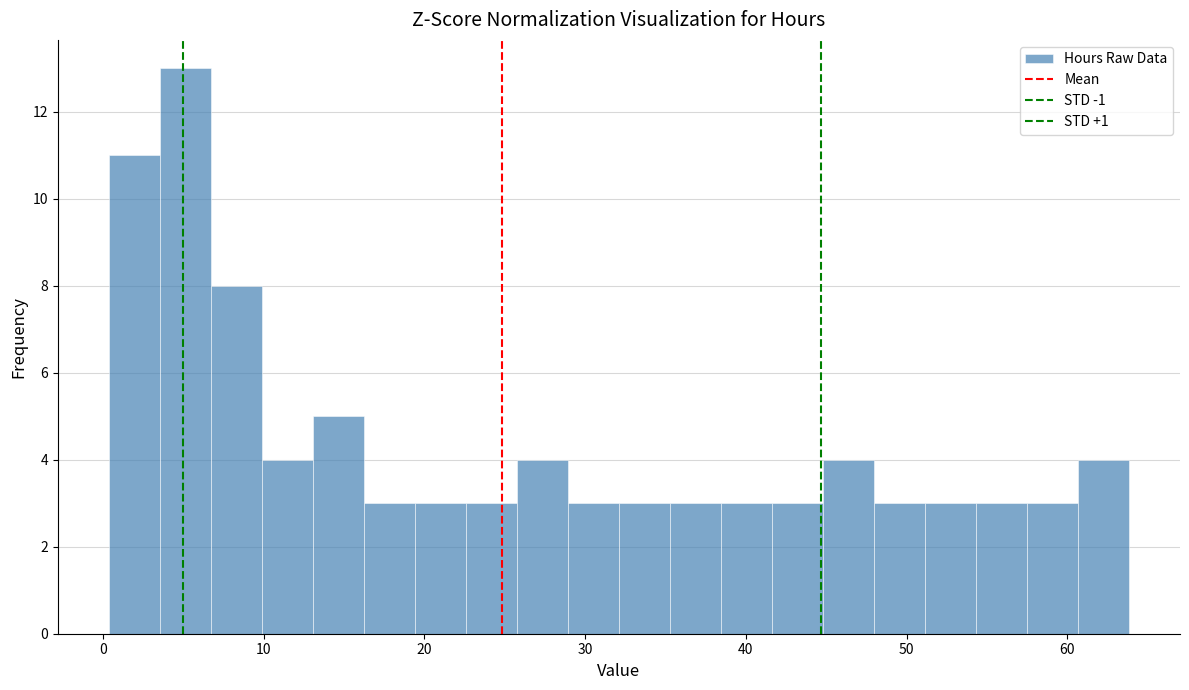

Read against the x-axis, roughly where is the centre of the tallest bar?

5